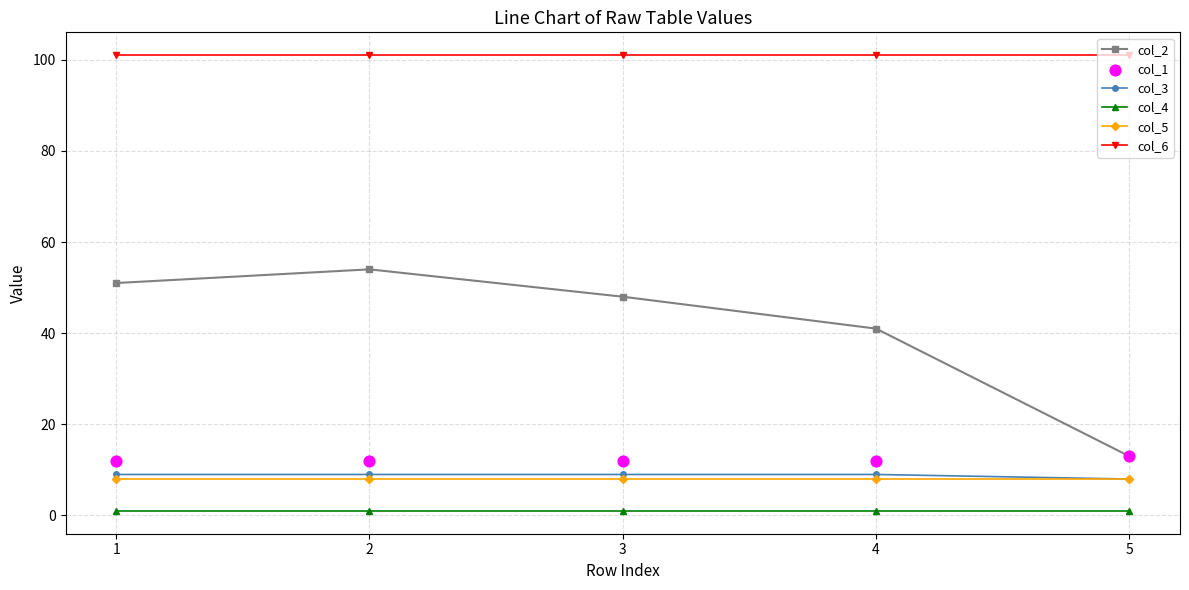

At how many categories does at least one series exceed 87?

5